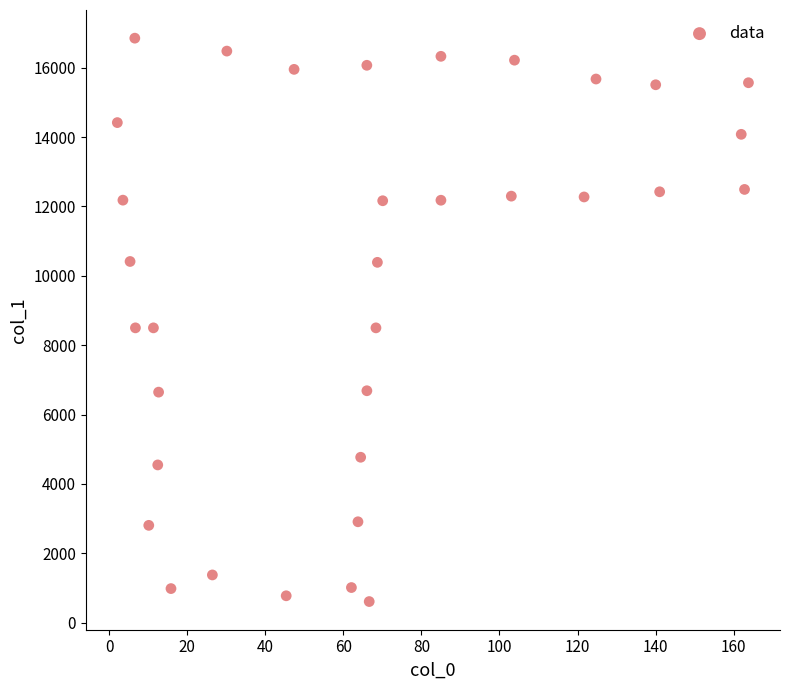

What is the range of Y values (max minus min)?

16246.6